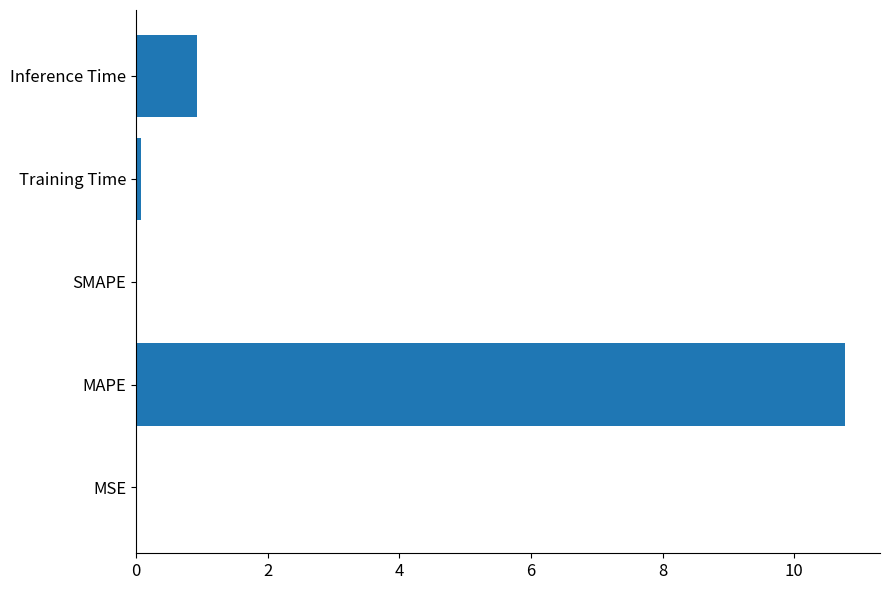

True or false: the data shows 0.0 at SMAPE.

True